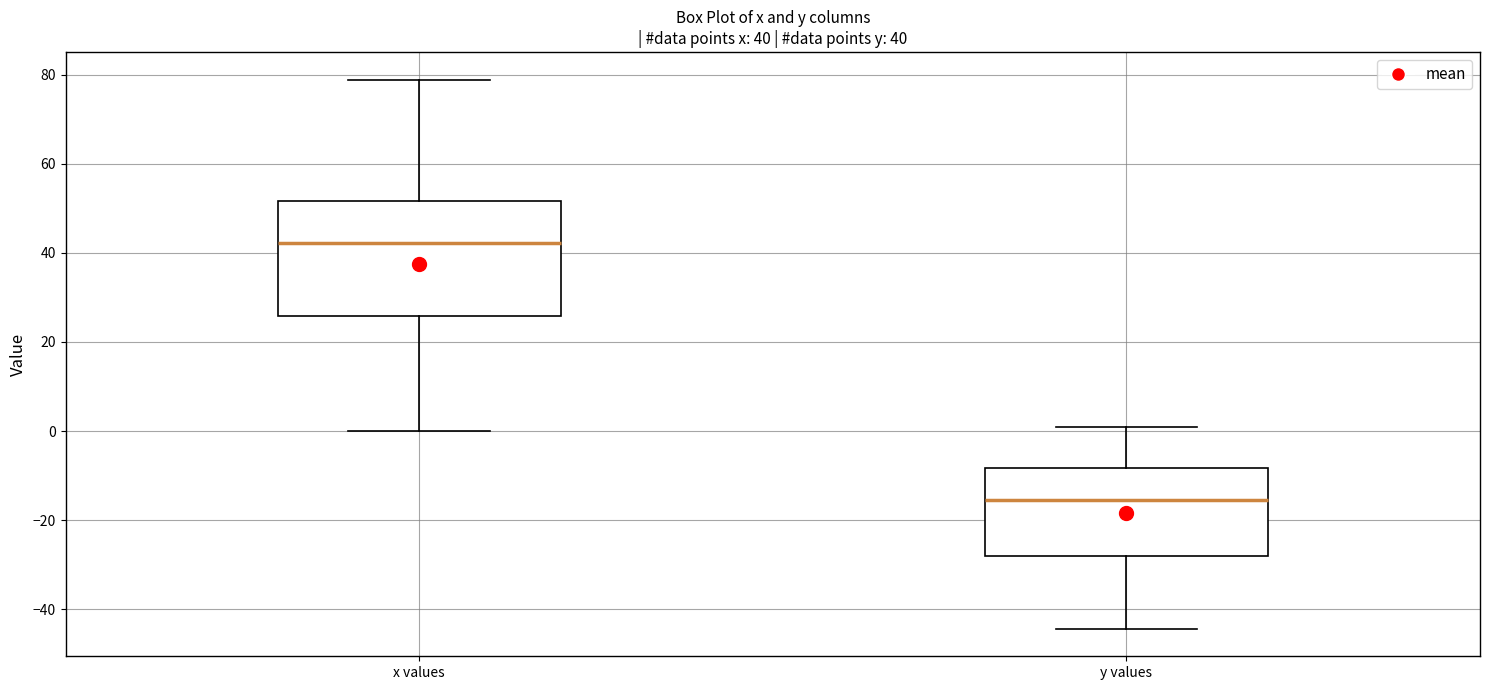

Which box's median line is the lowest?

y values